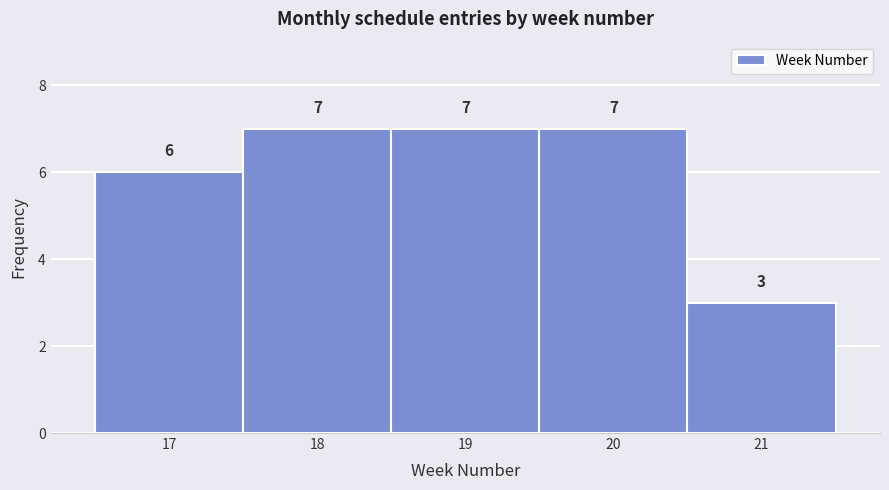

Reading left to right, transcribe all the data shown in this chart.

6	7	7	7	3